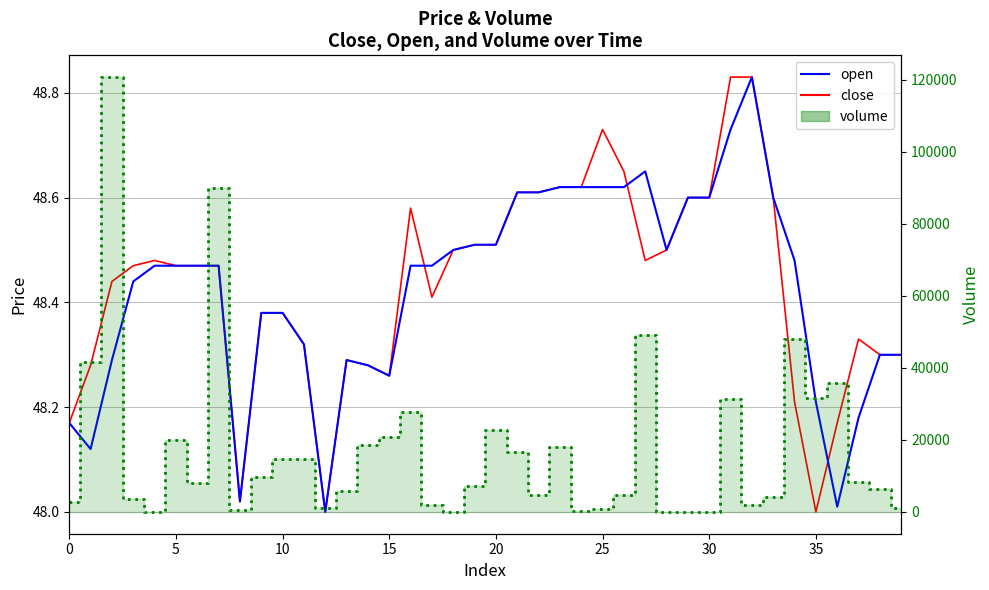

The value of close at 39 is 48.3. True or false?

True